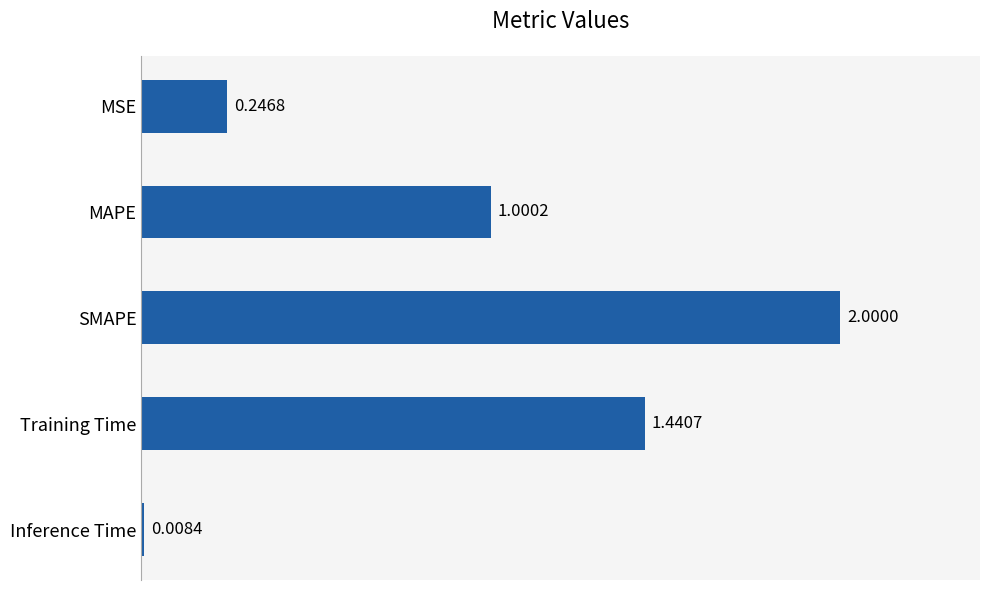

What is the label of the 4th bar from the top?

Training Time